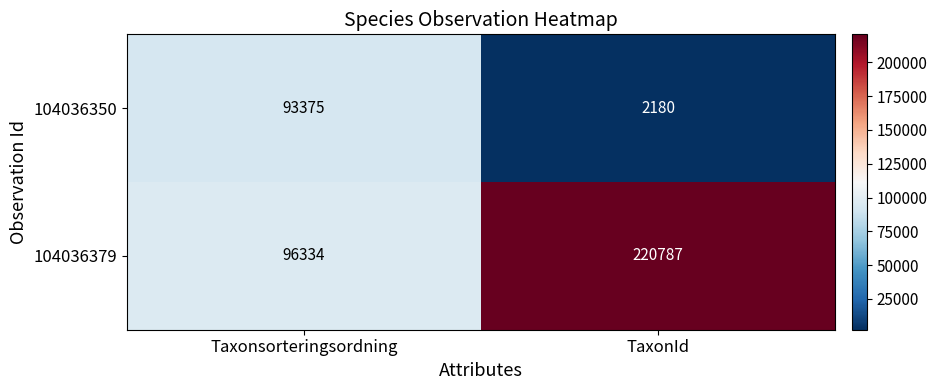

Reading left to right, what are all the values shown in this chart?

104036350: Taxonsorteringsordning=93375	TaxonId=2180
104036379: Taxonsorteringsordning=96334	TaxonId=220787